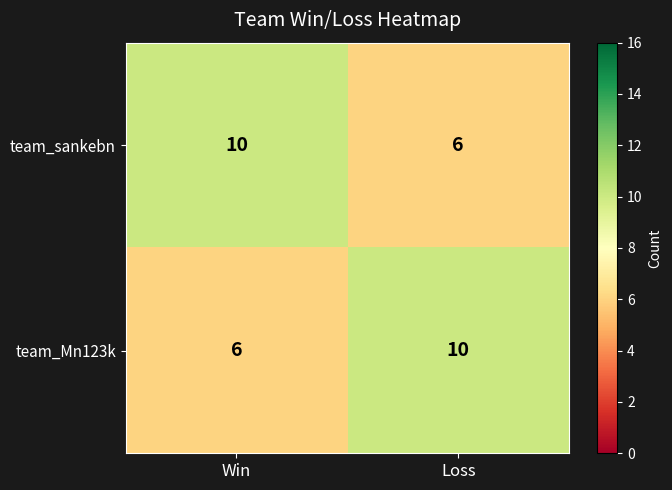

What is the difference between the team_sankebn values at Win and Loss?

4